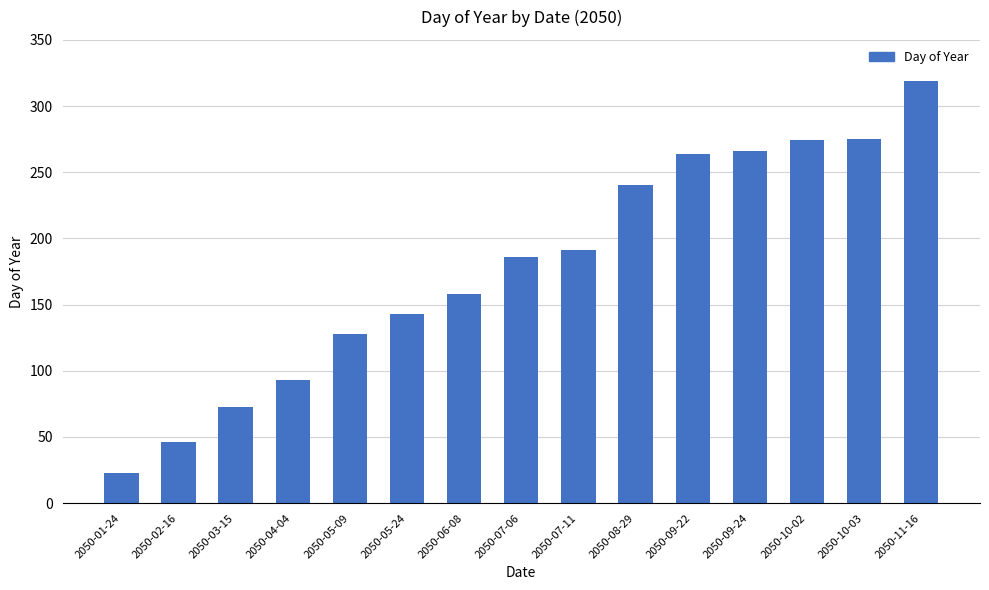

What position from the left is 2050-10-02?

13